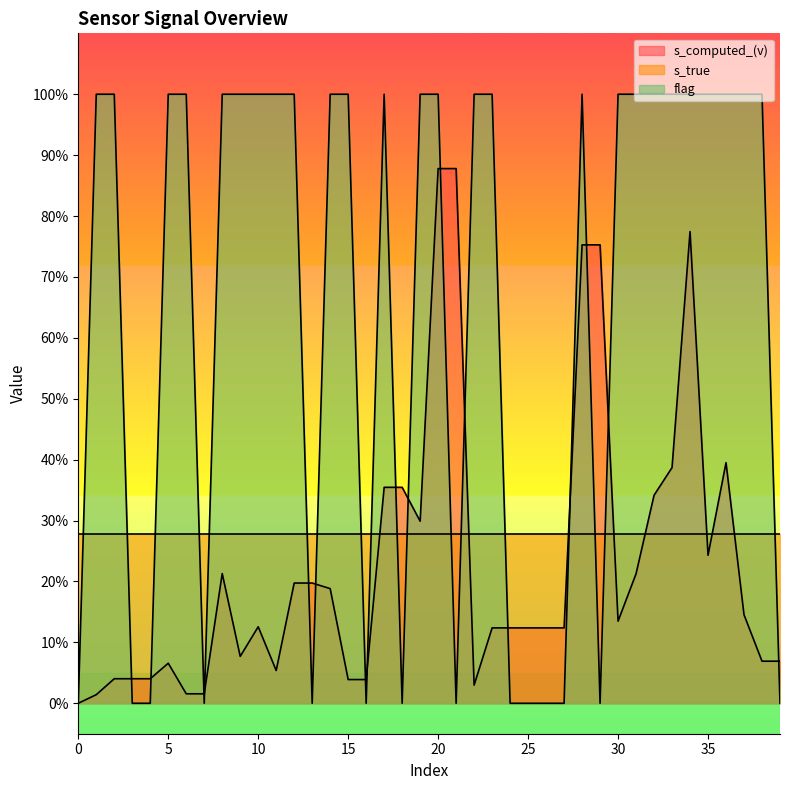

Which series has the widest spread of values?

flag